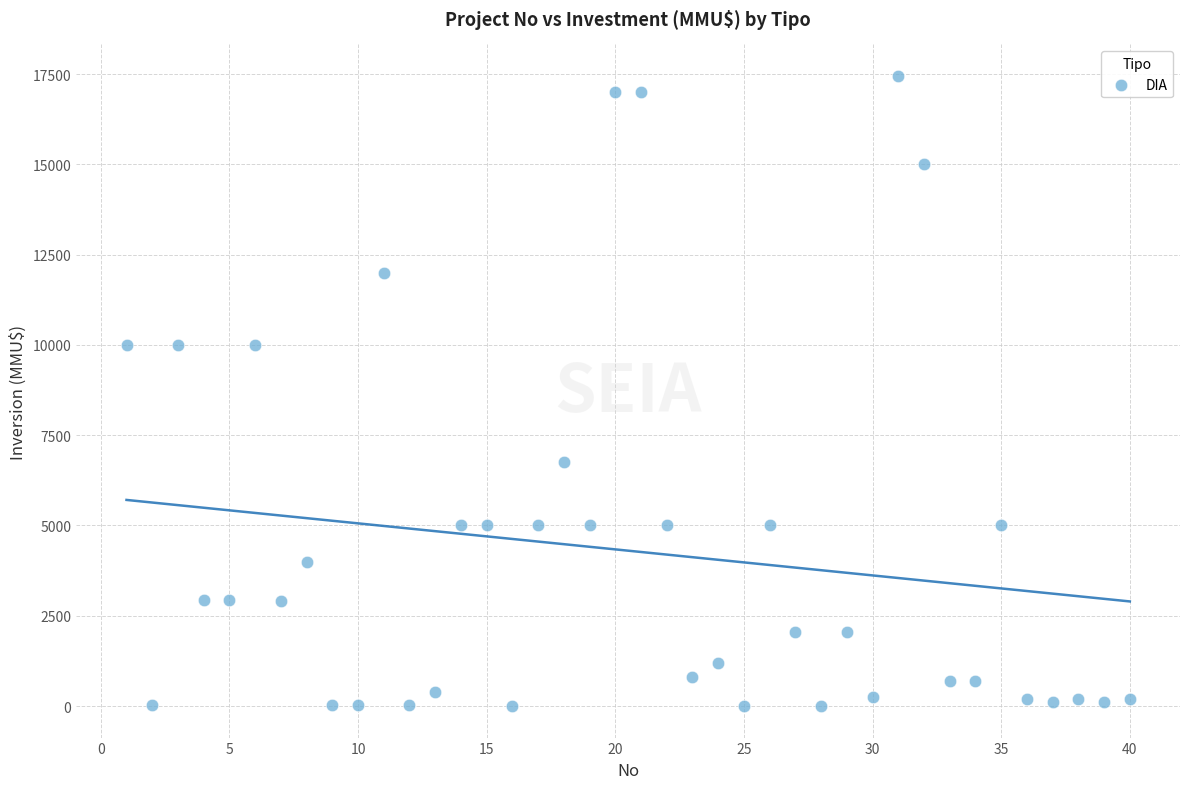

What is the range of Y values (max minus min)?

17447